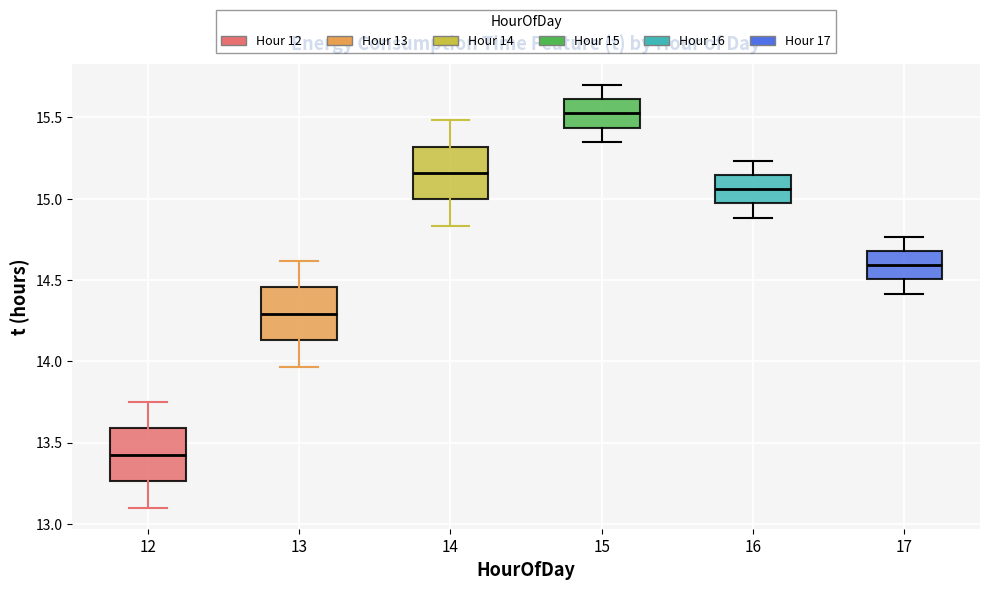

Where does the lower whisker of the box at x = 15 end on the y-axis? The values are not printed on the chart, so give them approximately, as read against the axis.

15.35